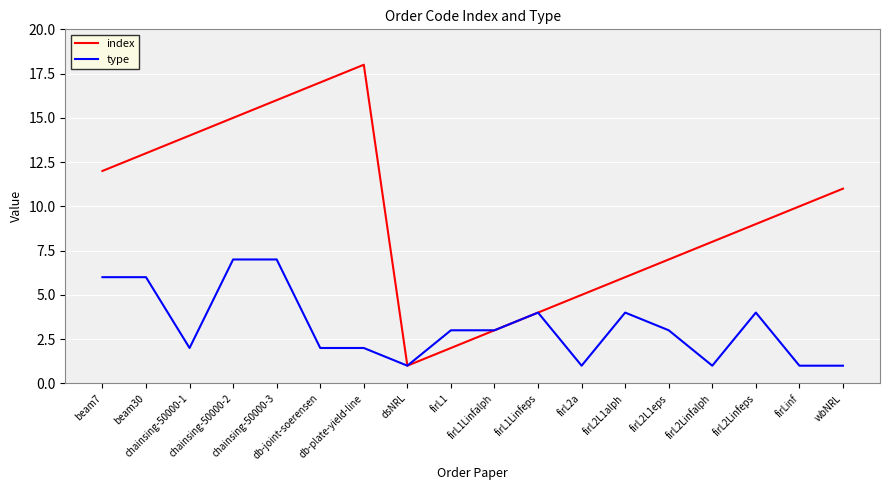

Is the value of type at dsNRL greater than the value of index at firL2a?

No